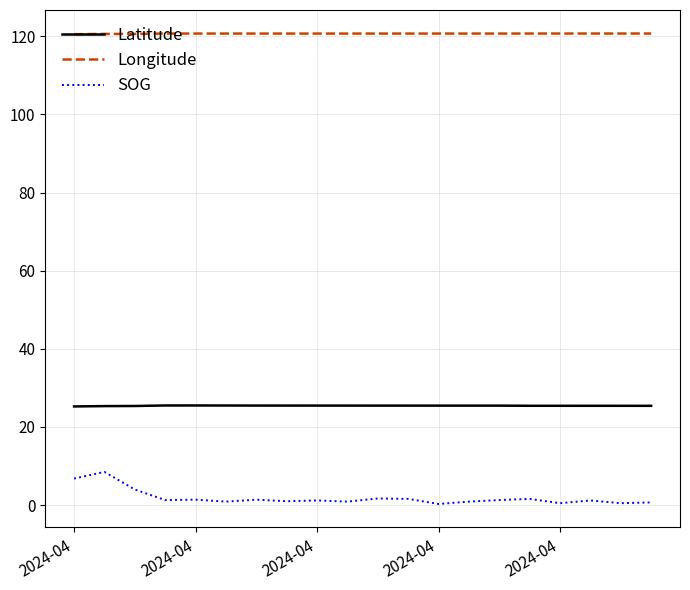

Which series has the widest spread of values?

SOG